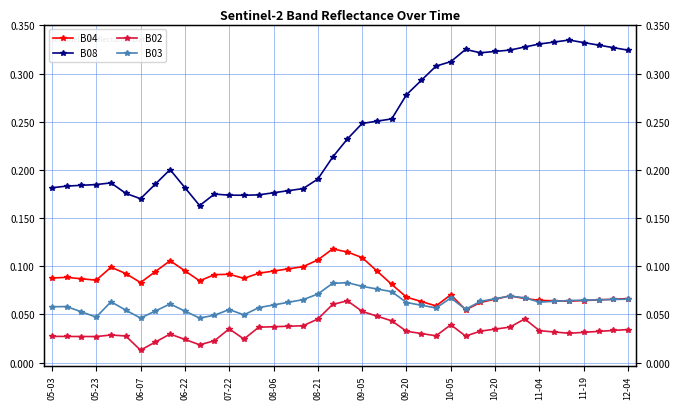

How many lines are shown in the chart?

4